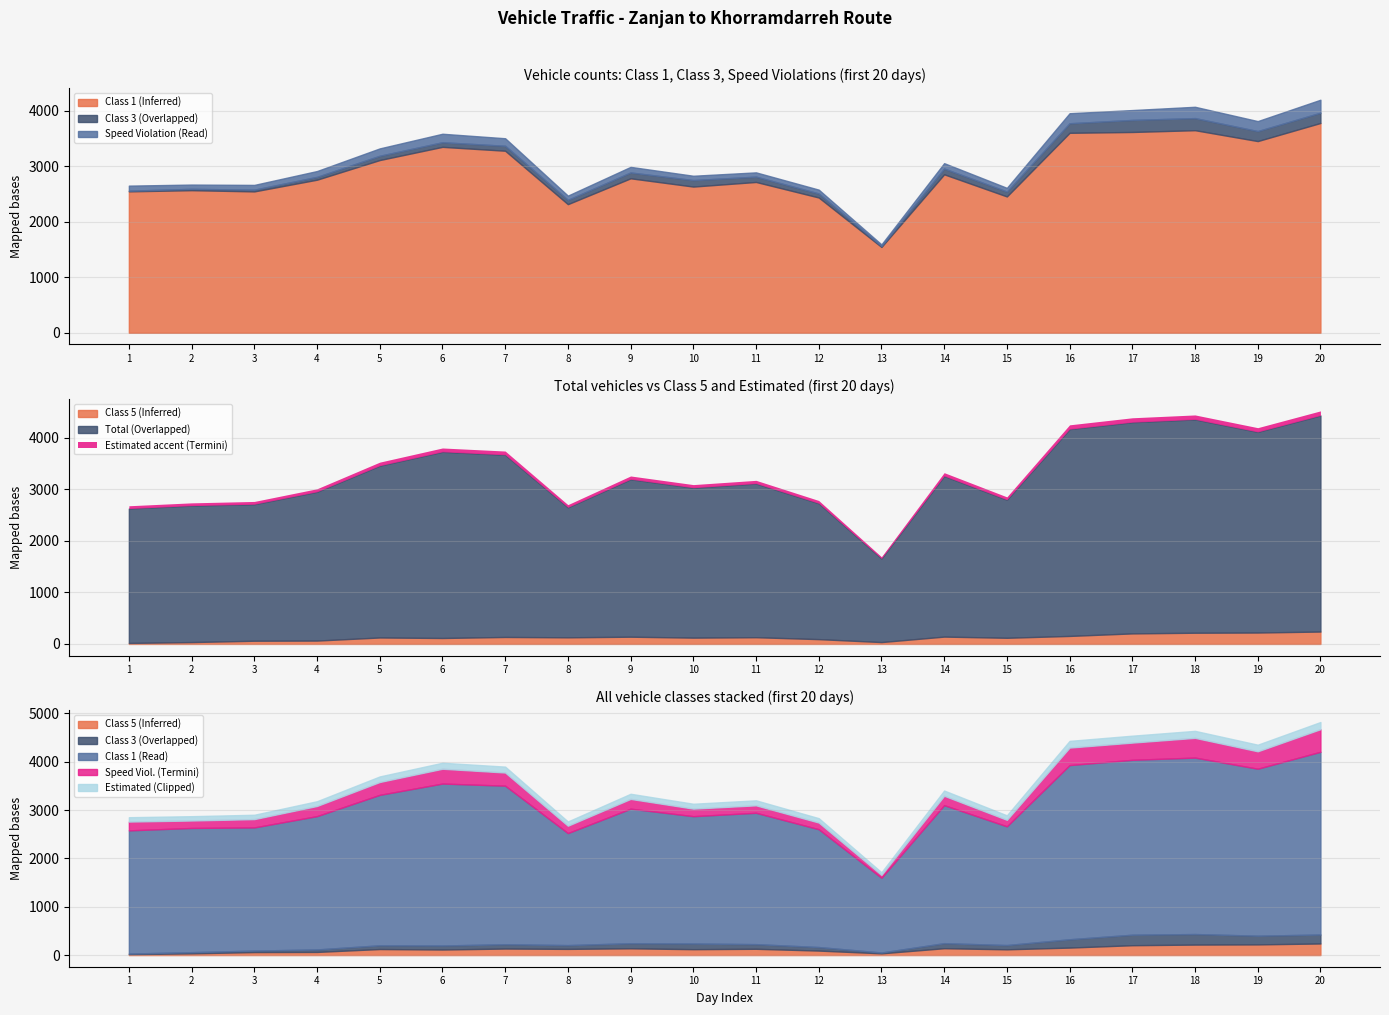

Does the chart have visible grid lines?

Yes